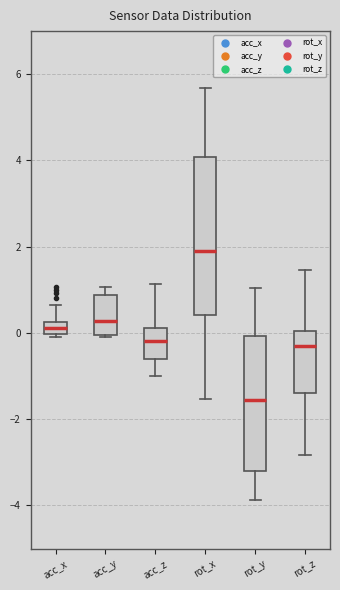

Where does the lower whisker of the box for rot_y end on the y-axis? The values are not printed on the chart, so give them approximately, as read against the axis.

-3.8